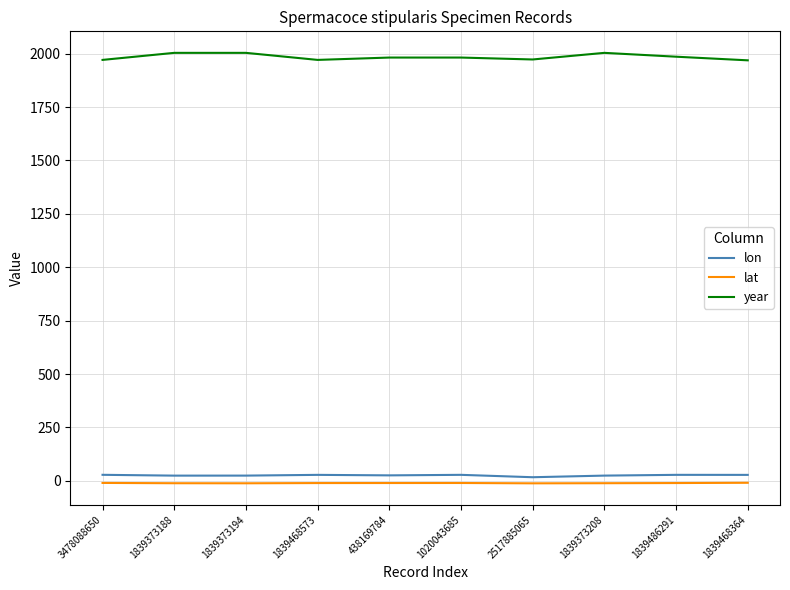

What is the maximum value shown in the chart?

2004.0